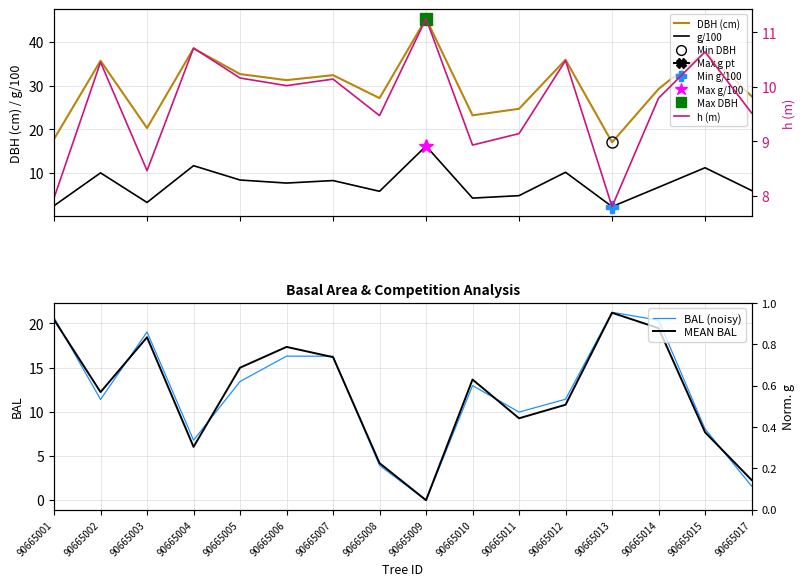

The BAL (noisy) series shows 10.0 at 90665011. True or false?

True